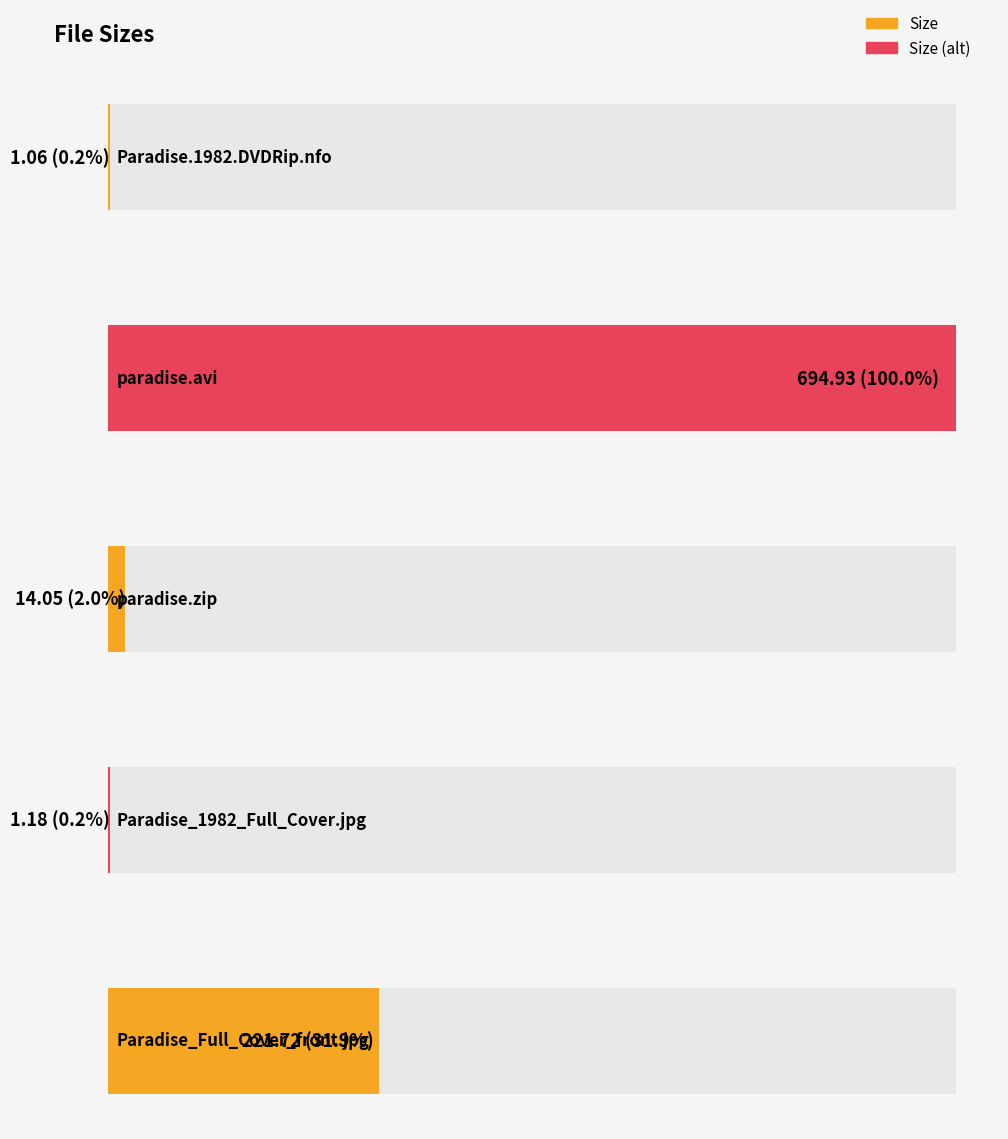

What is the smallest value displayed?

1.1